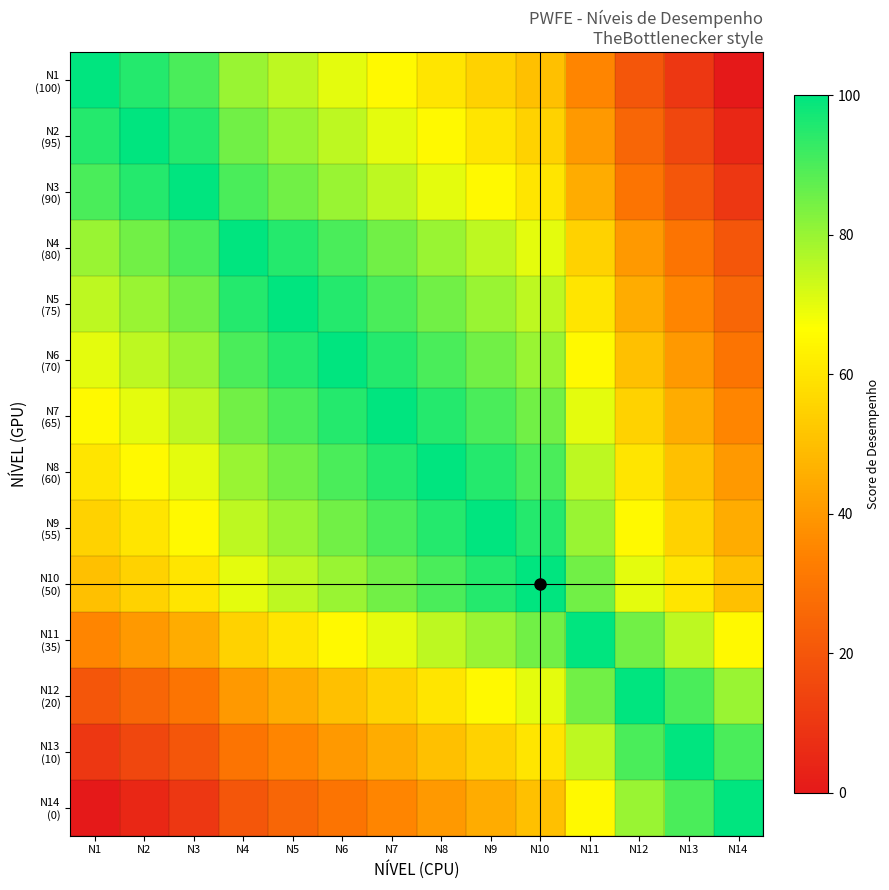

At which category is the sum across all series the highest?

N7